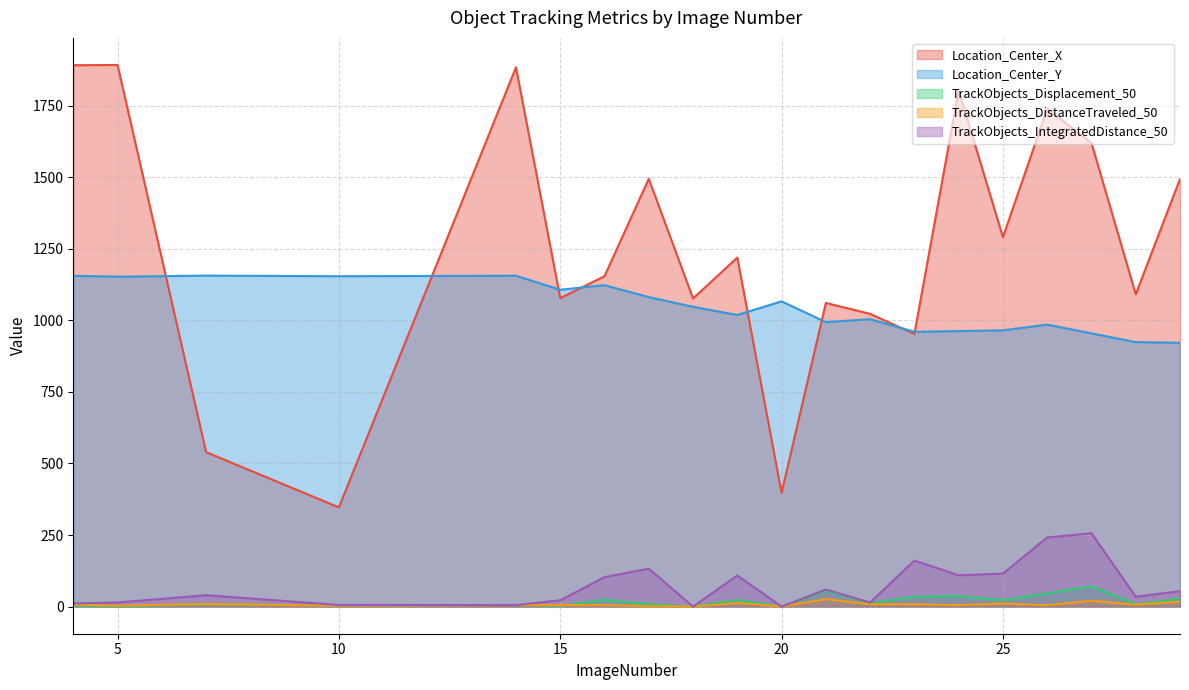

How many data points does each series have?

20